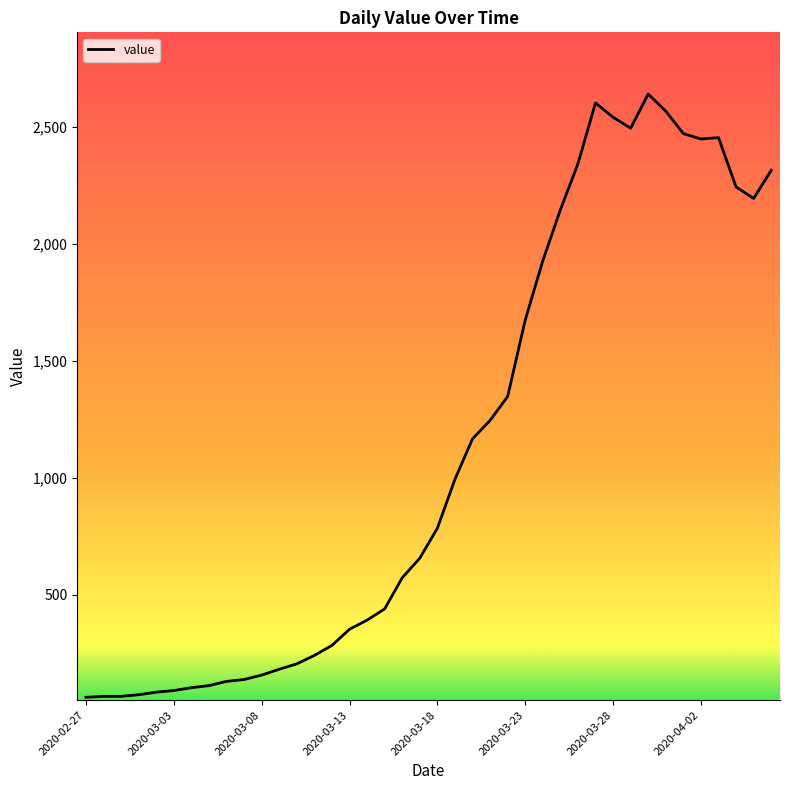

What is the difference between the maximum and minimum values?

2579